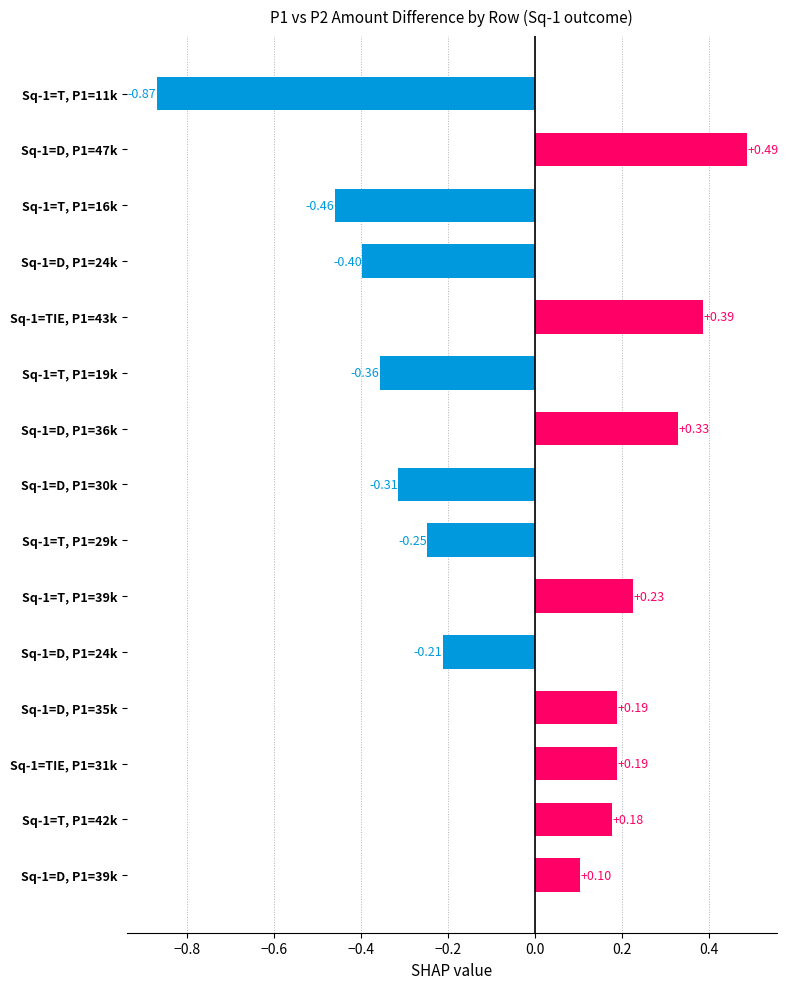

What is the difference between the maximum and second lowest values?

0.9